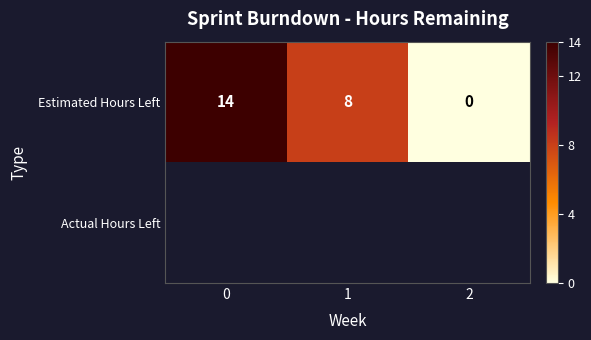

What is the sum of all Estimated Hours Left values?

22